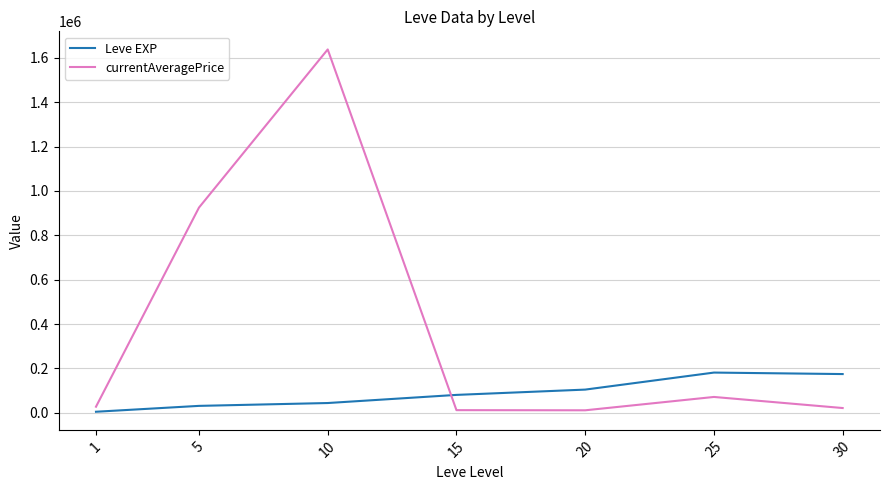

List the series in order of their peak value, lowest first.

Leve EXP, currentAveragePrice